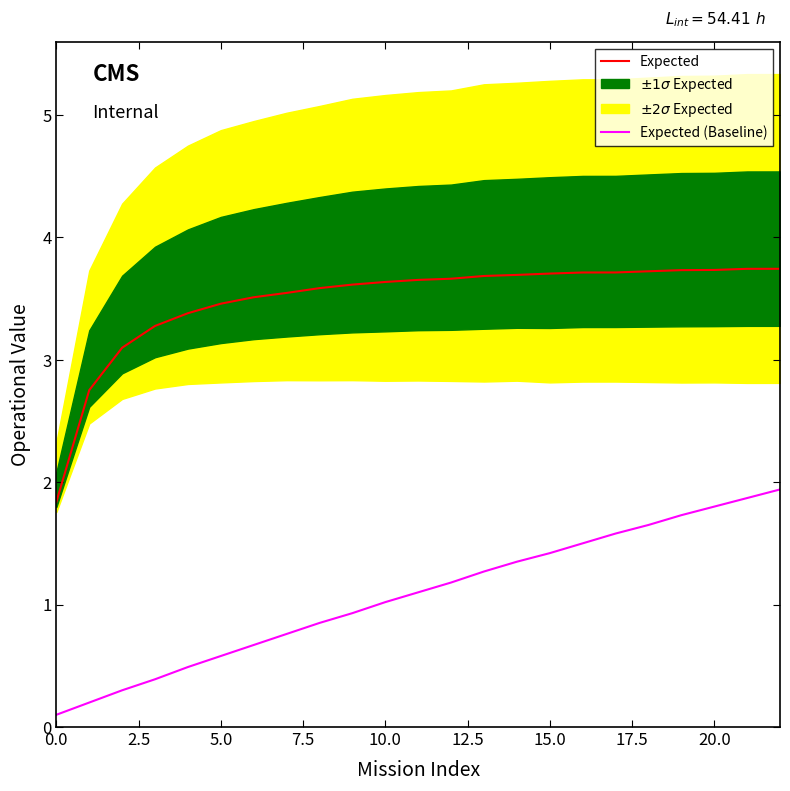

Reading left to right, list all the values displayed in this chart.

Expected: 1.8	2.8	3.1	3.3	3.4	3.5	3.5	3.5	3.6	3.6	3.6	3.7	3.7	3.7	3.7	3.7	3.7	3.7	3.7	3.7	3.7	3.7	3.7
Expected (Baseline): 0.1	0.2	0.3	0.4	0.5	0.6	0.7	0.8	0.8	0.9	1.0	1.1	1.2	1.3	1.4	1.4	1.5	1.6	1.6	1.7	1.8	1.9	1.9